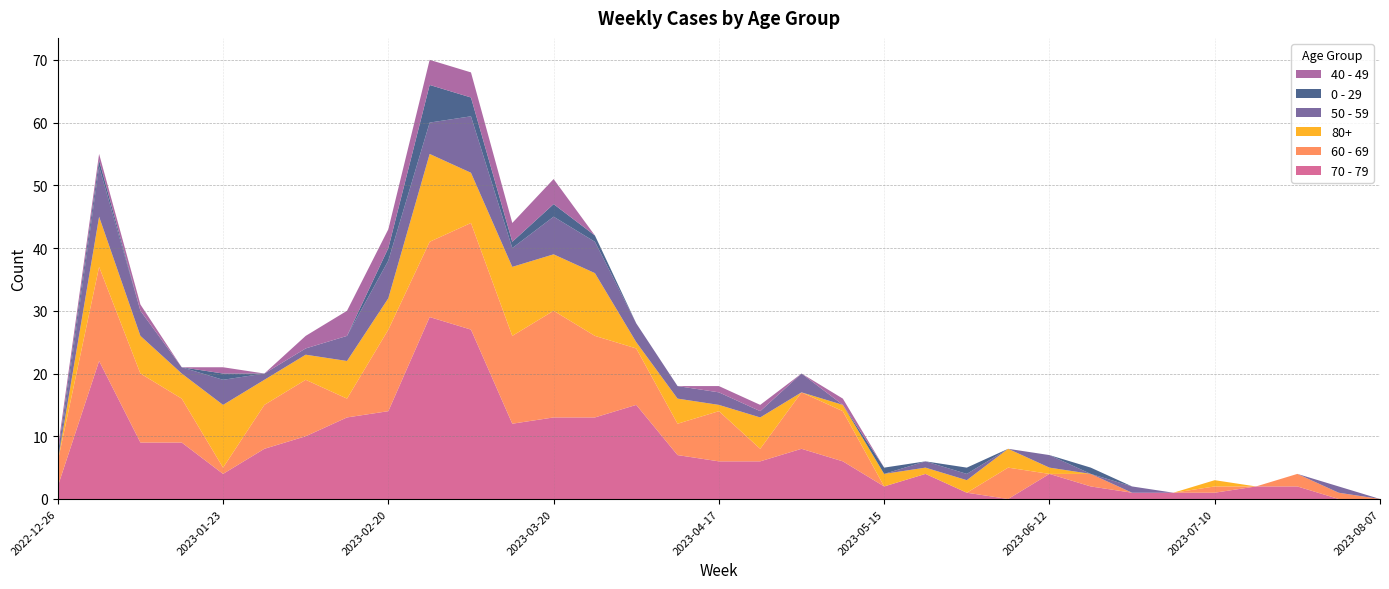

Reading left to right, transcribe all the data shown in this chart.

70 - 79: 2	22	9	9	4	8	10	13	14	29	27	12	13	13	15	7	6	6	8	6	2	4	1	0	4	2	1	1	1	2	2	0	0
60 - 69: 4	15	11	7	1	7	9	3	13	12	17	14	17	13	9	5	8	2	9	8	0	0	0	5	0	2	0	0	1	0	2	1	0
80+: 0	8	6	4	10	4	4	6	5	14	8	11	9	10	1	4	1	5	0	1	2	1	2	3	1	0	0	0	1	0	0	0	0
50 - 59: 0	8	4	1	4	1	1	4	6	5	9	3	6	5	3	2	2	1	3	0	0	1	1	0	2	0	1	0	0	0	0	1	0
0 - 29: 1	1	0	0	1	0	0	0	2	6	3	1	2	1	0	0	0	0	0	0	1	0	1	0	0	1	0	0	0	0	0	0	0
40 - 49: 1	1	1	0	1	0	2	4	3	4	4	3	4	0	0	0	1	1	0	1	0	0	0	0	0	0	0	0	0	0	0	0	0